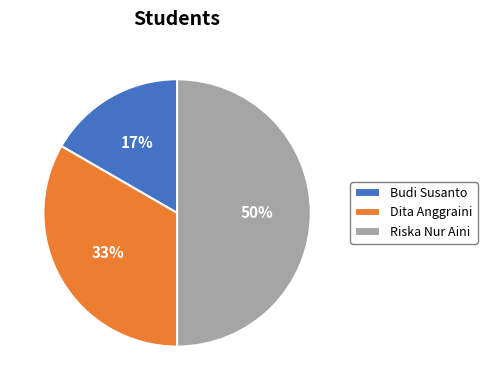

Which slice is the largest?

Riska Nur Aini